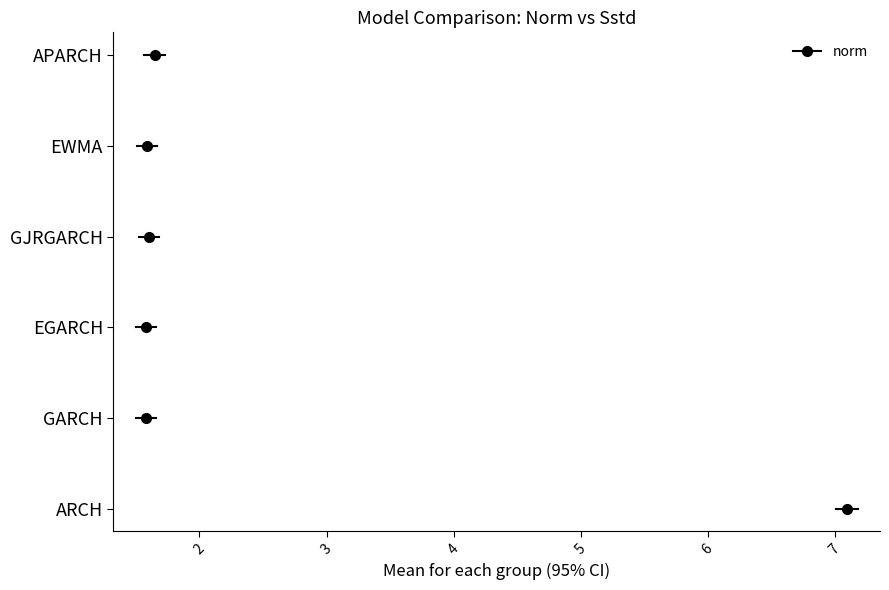

Where is norm nearest to the value 4?

APARCH